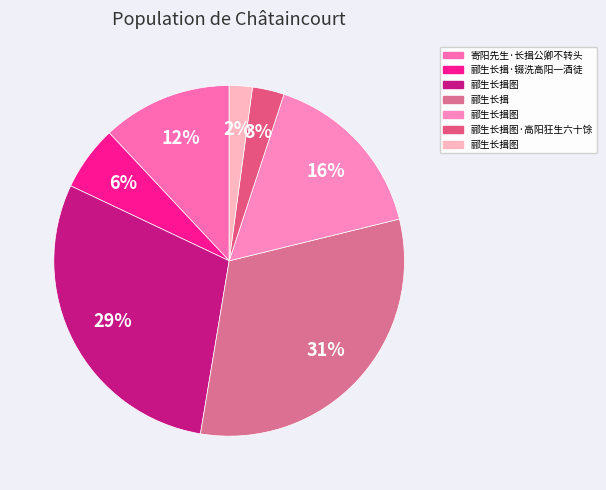

How many slices are in this pie chart?

7